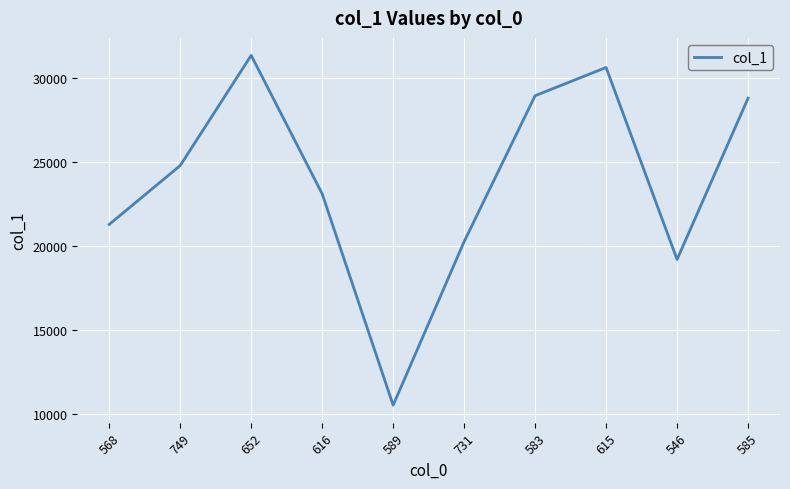

The value at 731 is 20247. True or false?

True